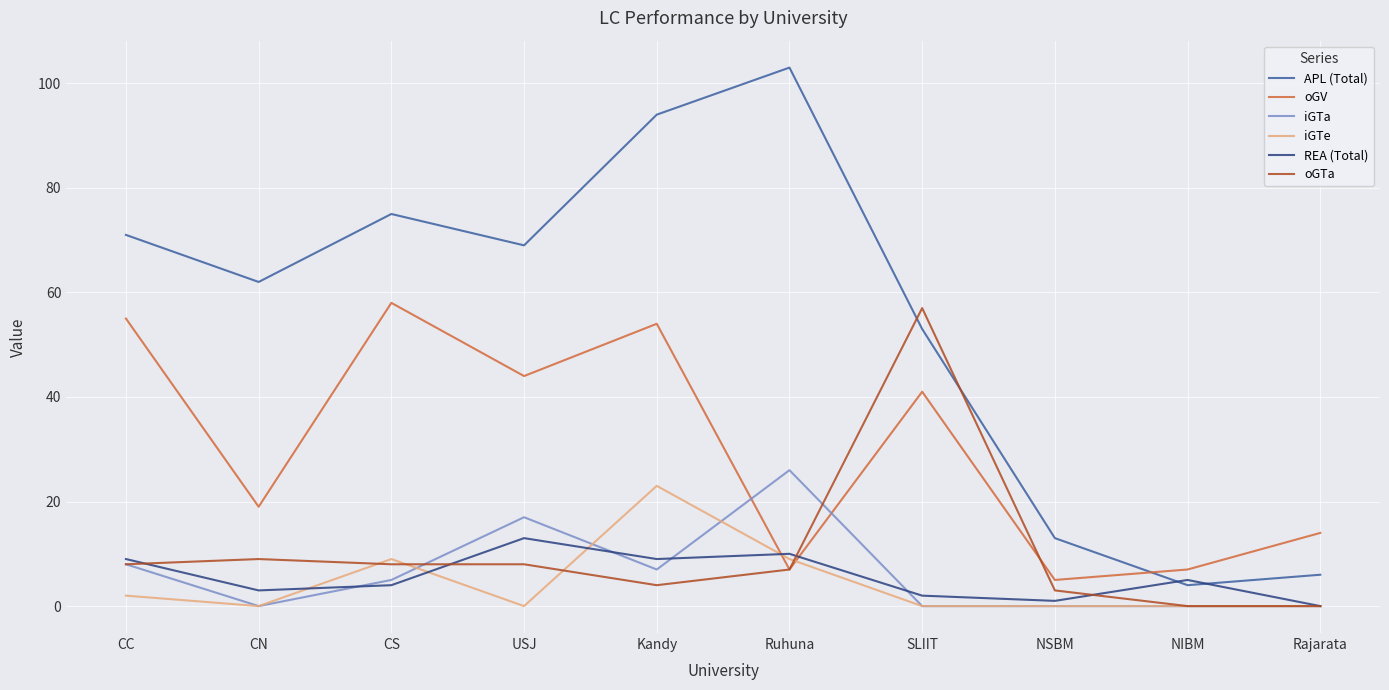

Between CC and USJ, which series saw the biggest shift?

oGV